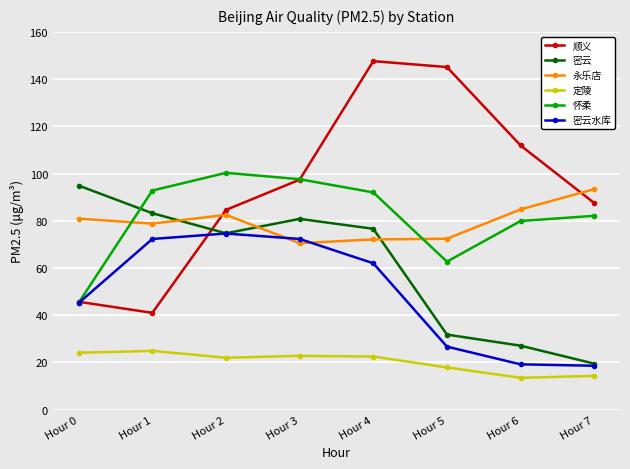

How many series are shown in this chart?

6